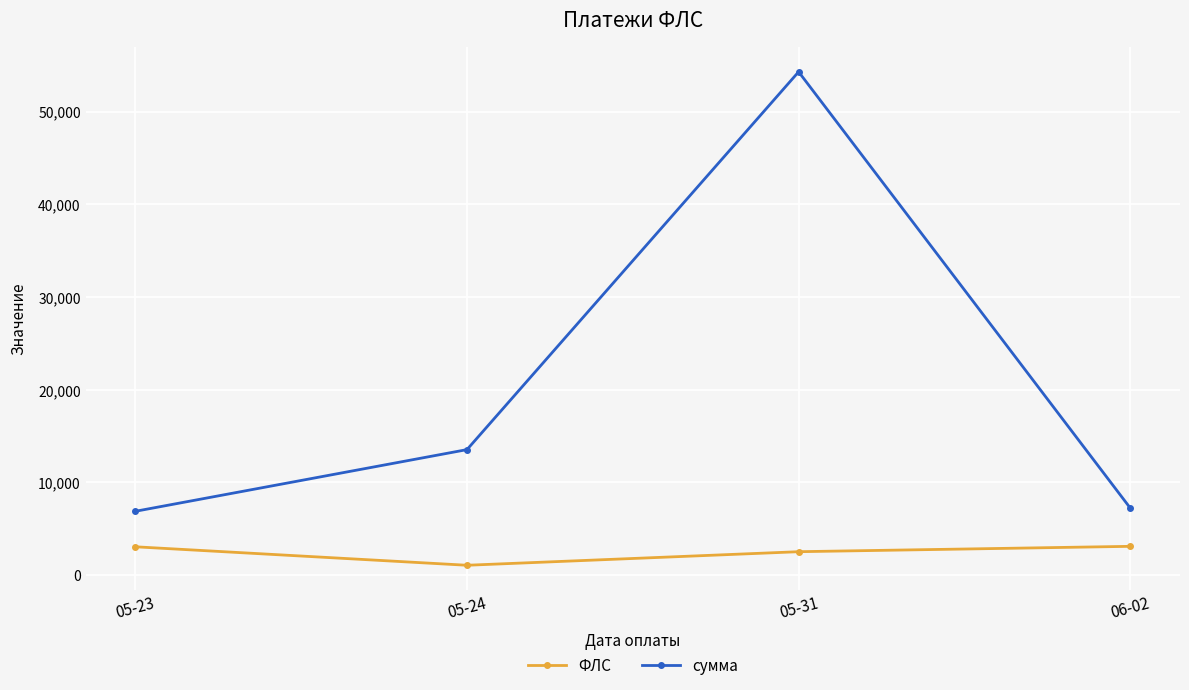

What is the difference between the maximum and minimum values in the ФЛС series?

2041.8